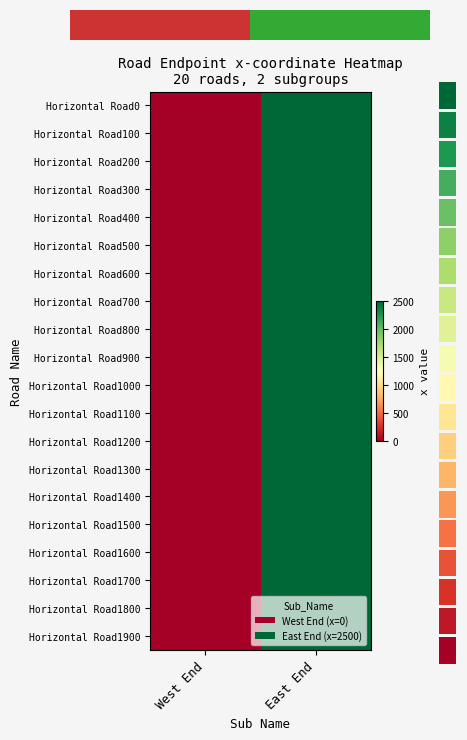

The value of Horizontal Road600 at West End is 0. True or false?

True